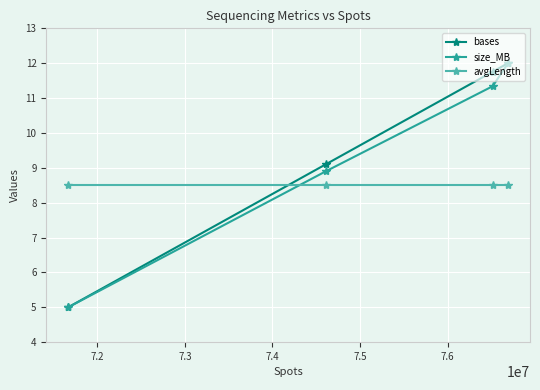

After their last crossing, which series has the higher values: avgLength or bases?

bases